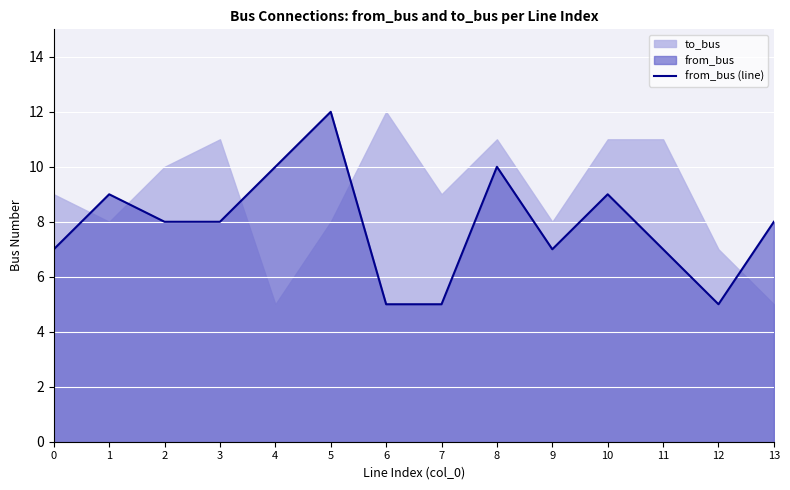

What is the difference between the values at 3 and 1?

1